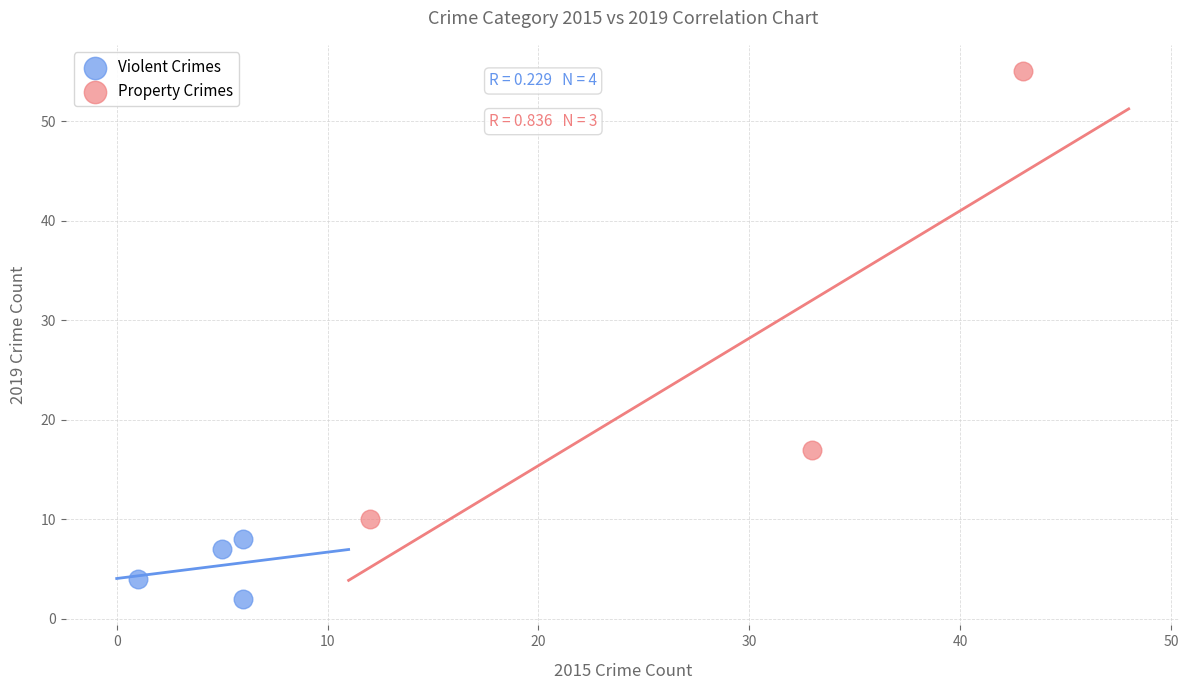

Which series reaches the maximum Y coordinate?

Property Crimes